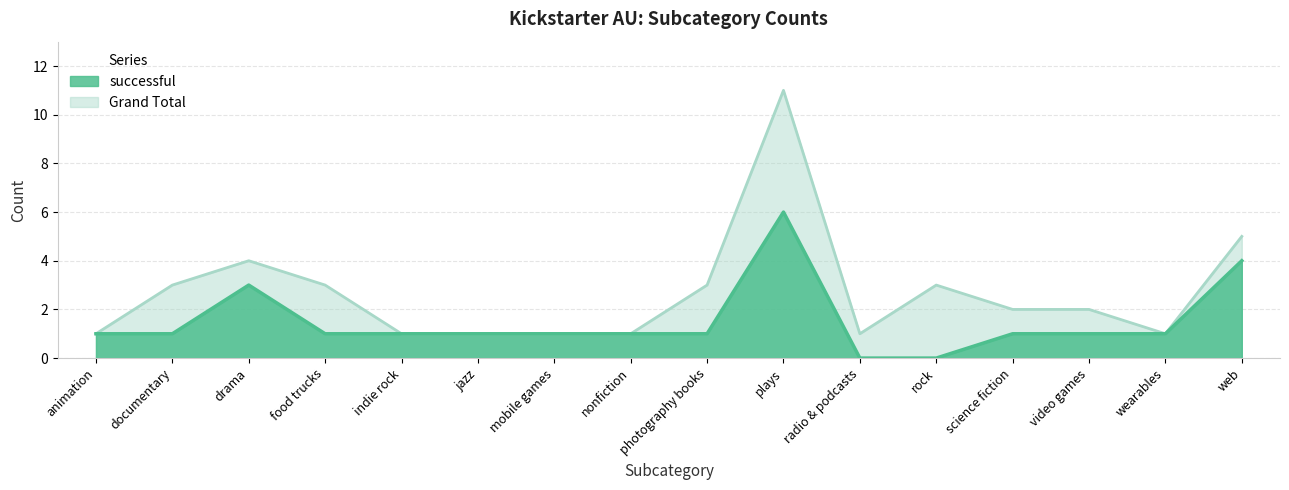

Which category has the highest value in the successful series?

plays